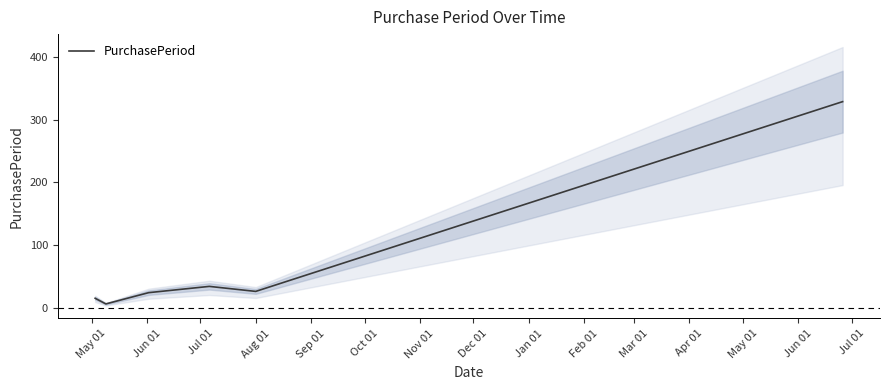

Reading right to left, what are all the values shown in this chart?

329	26	34	24	6	15